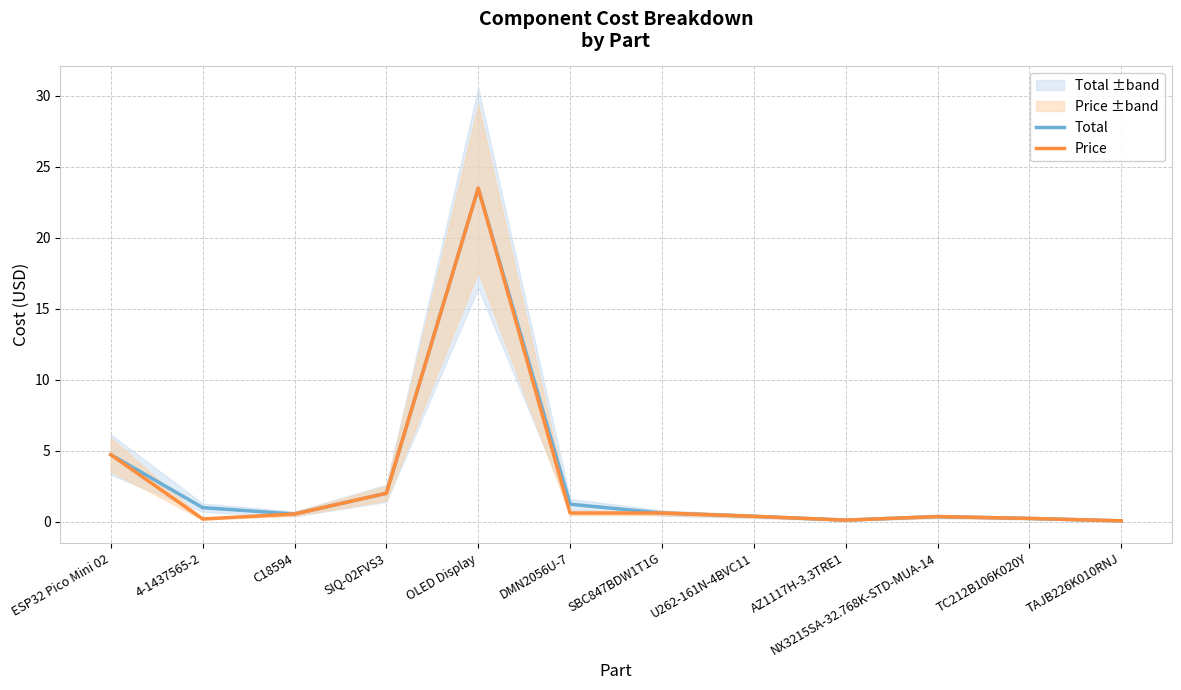

List the series in order of their overall mean, lowest first.

Price, Total